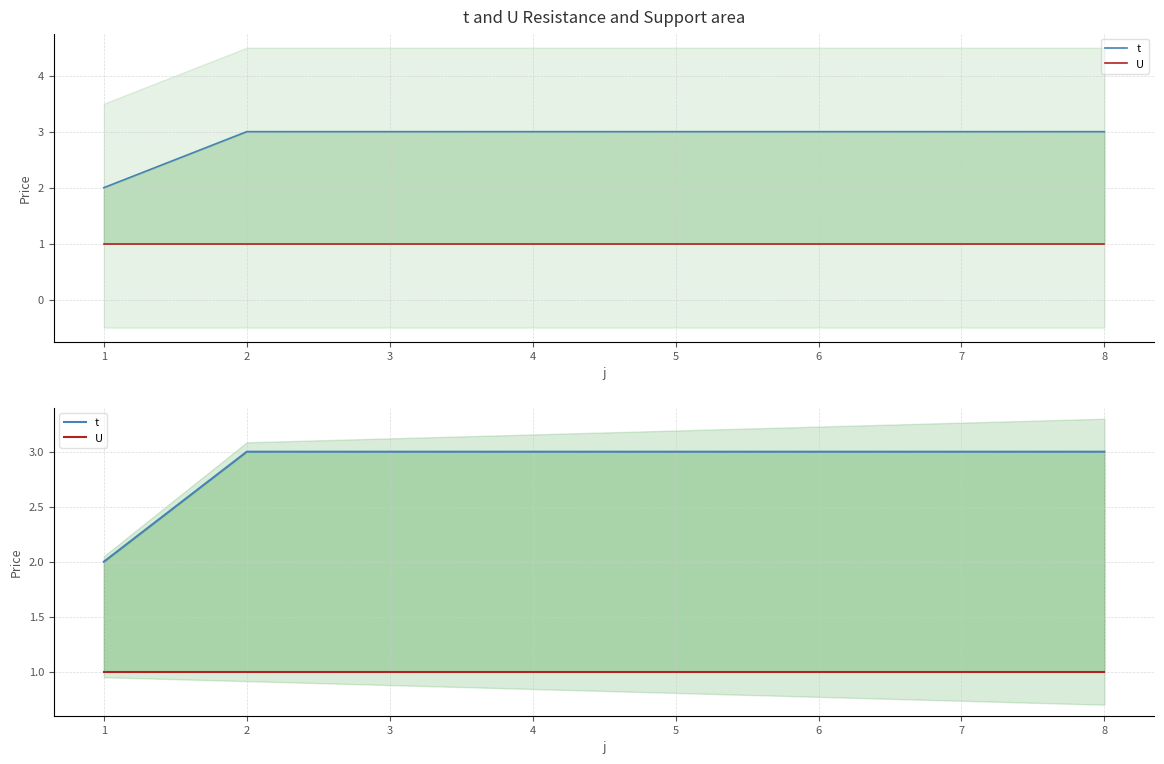

True or false: t and U intersect in this chart.

False